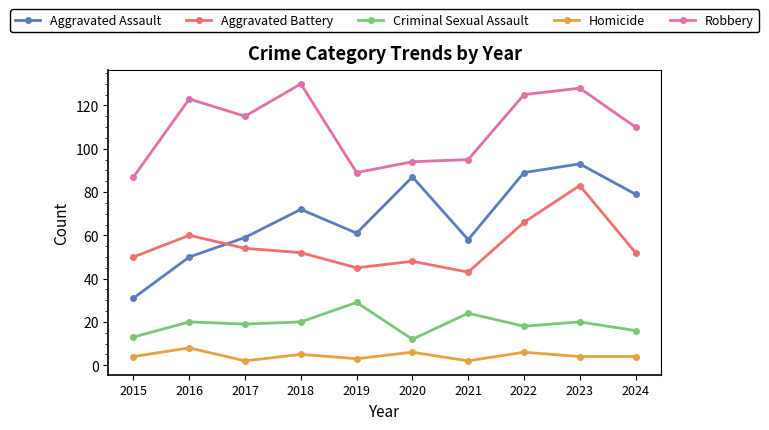

What is the difference between the Homicide values at 2022 and 2017?

4